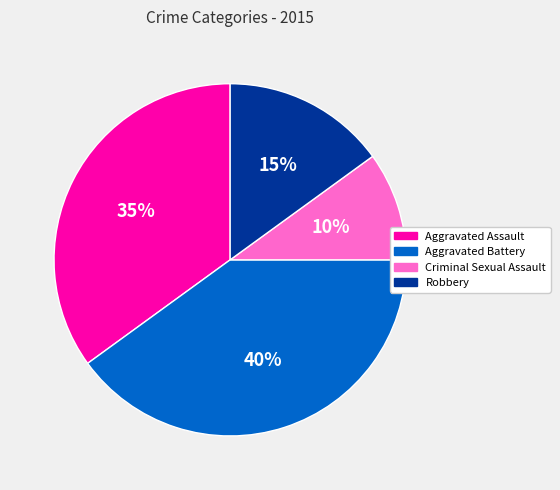

Rank the categories by value from lowest to highest.

Criminal Sexual Assault, Robbery, Aggravated Assault, Aggravated Battery